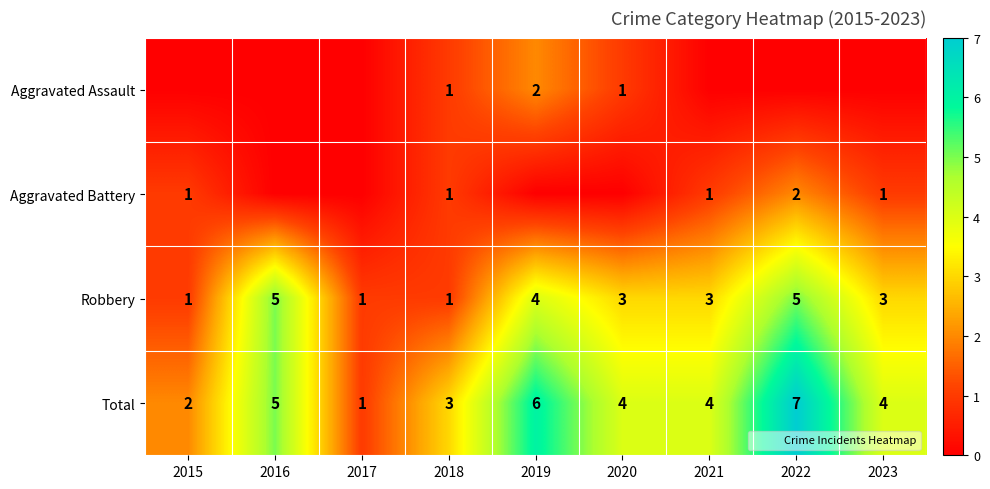

What is the lowest value of the Total series?

1